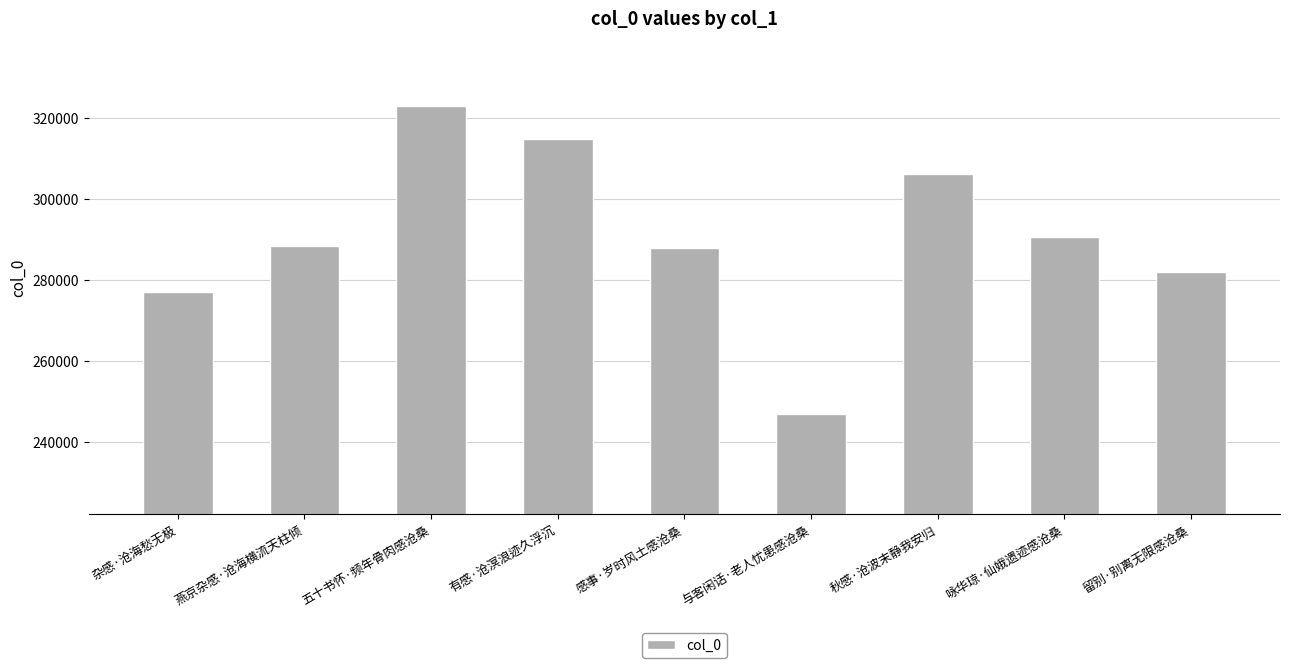

What is the ratio of the value at 秋感·沧波末静我安归 to the value at 杂感·沧海愁无极?

1.1